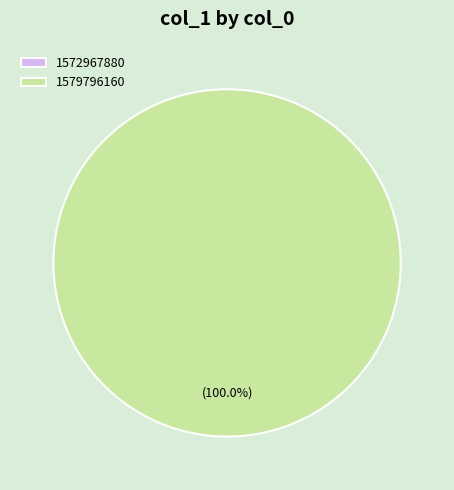

Between 1579796160 and 1572967880, which is larger?

1579796160